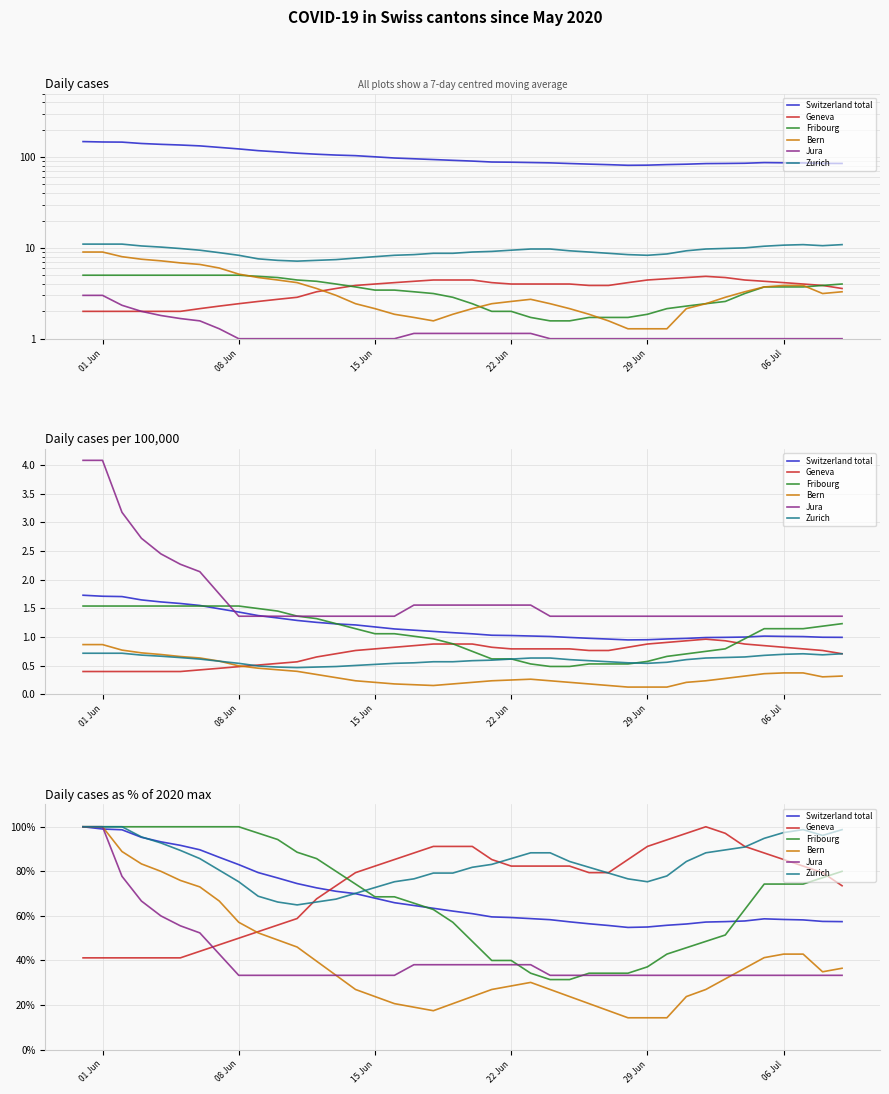

What is the average value of the Jura series?

41.4